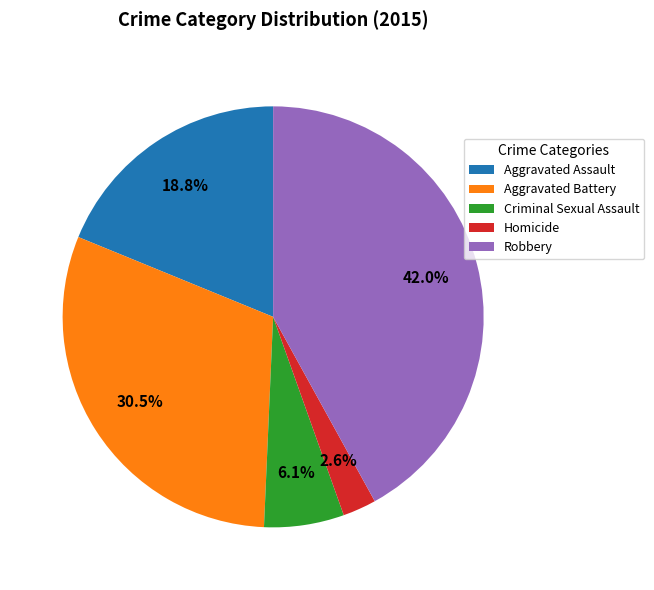

Combined, what portion of the pie is Criminal Sexual Assault and Robbery?

48.1%